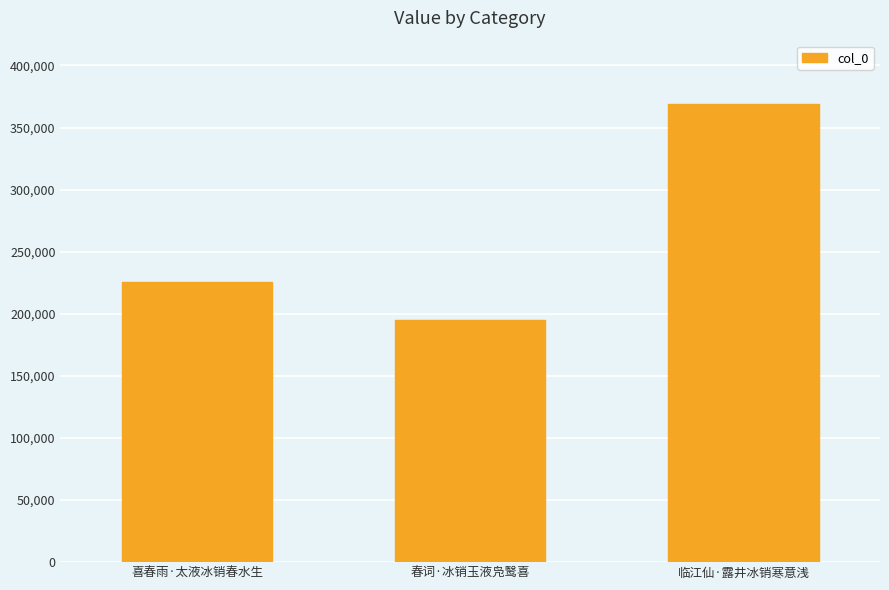

What is the approximate value at 临江仙·露井冰销寒意浅, to the nearest 10?

369070